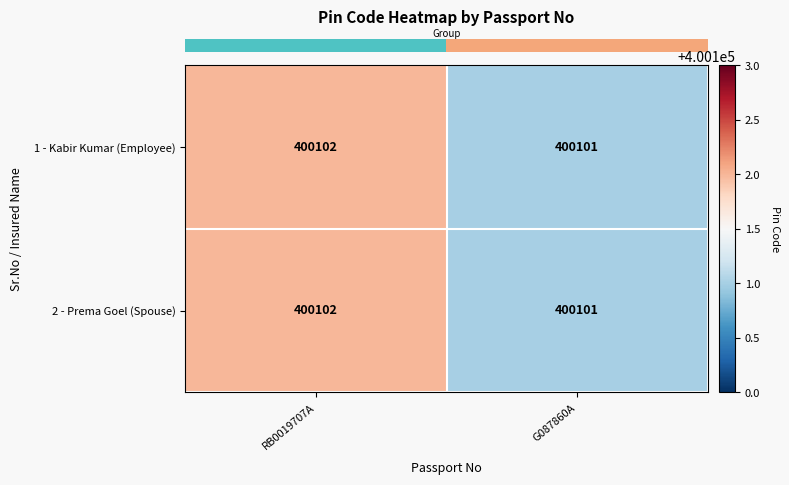

What is the greatest value displayed?

400102